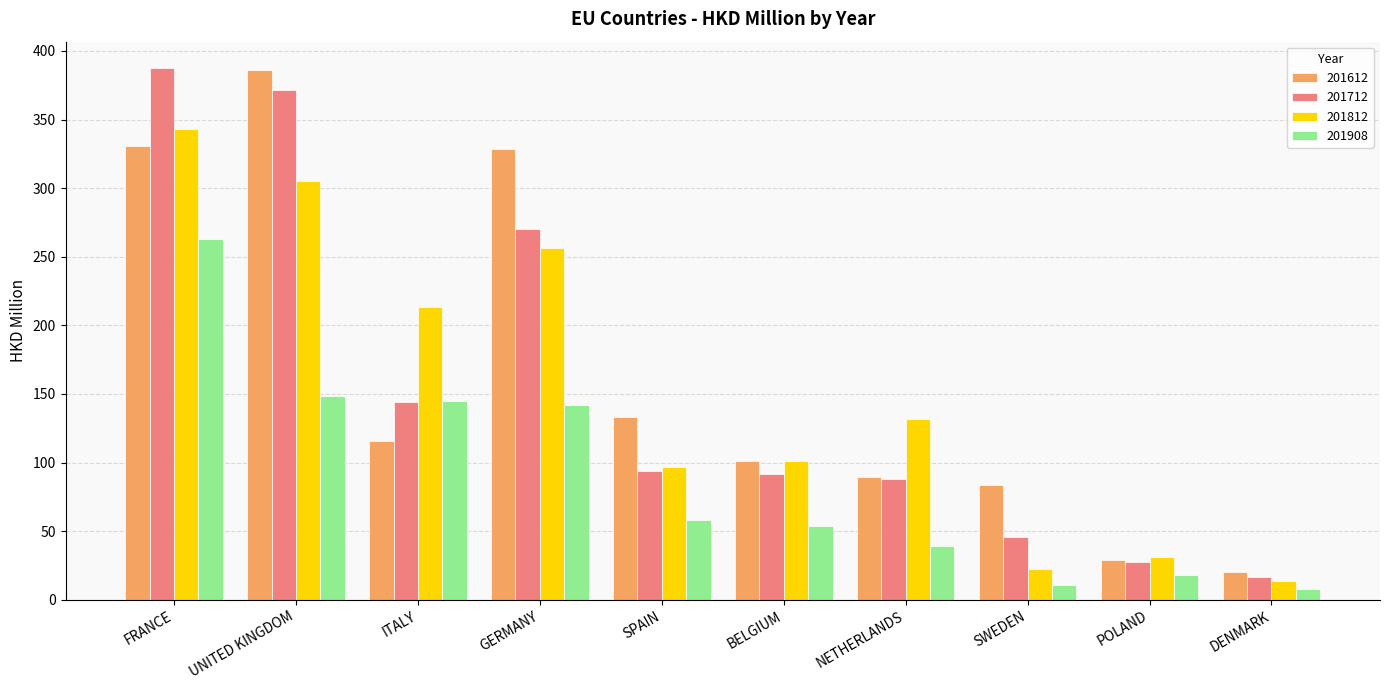

The value of 201712 at NETHERLANDS is 155.0. True or false?

False